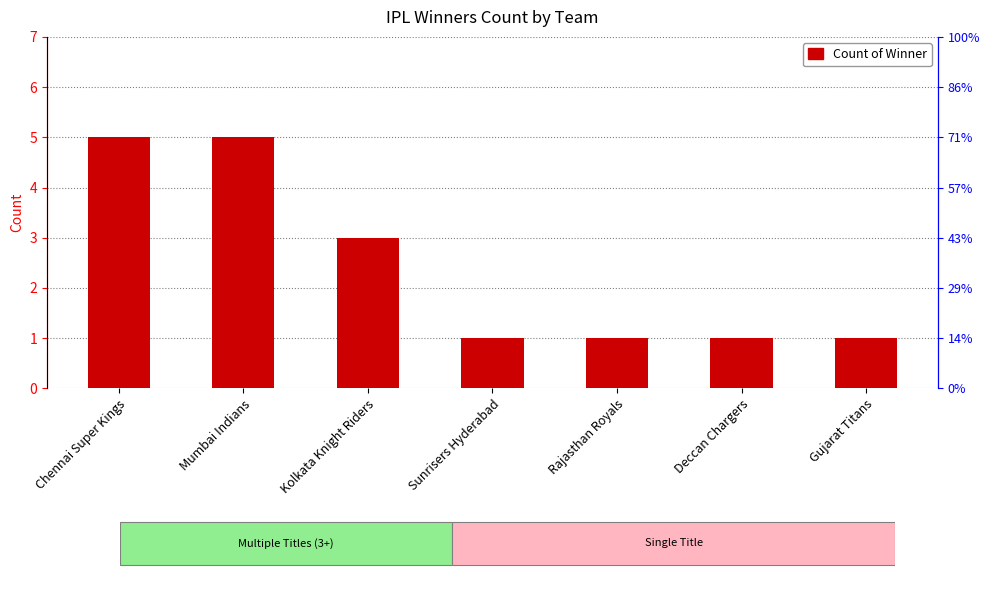

What is the change in value from Kolkata Knight Riders to Deccan Chargers?

-2